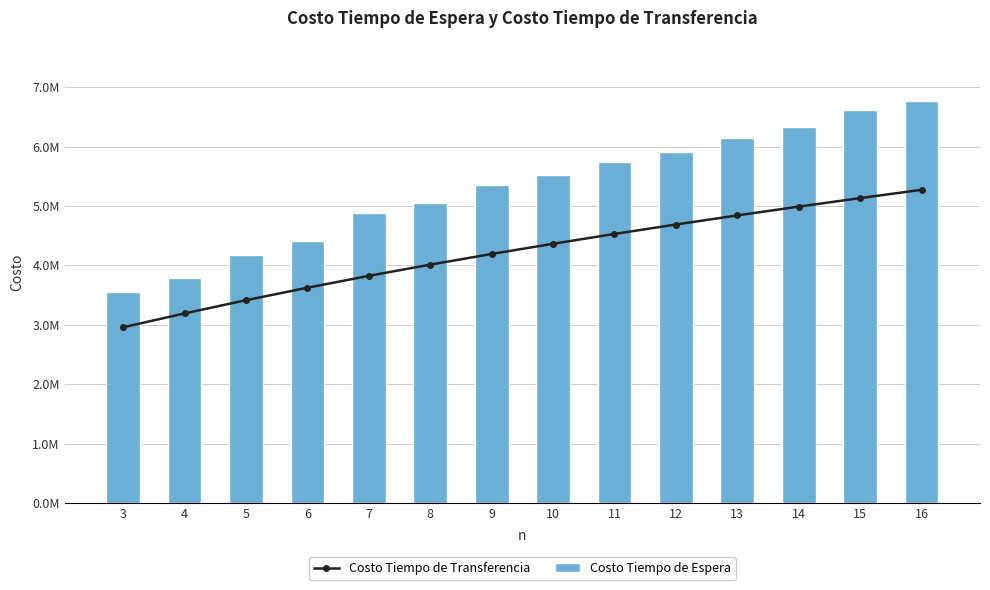

At which category is the sum across all series the highest?

16